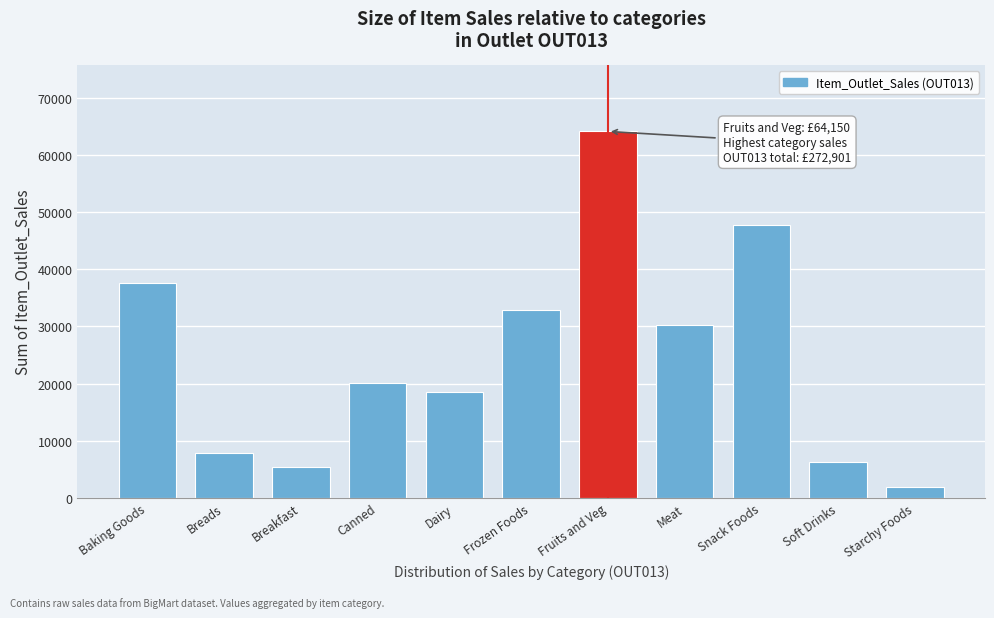

Reading right to left, extract all data points from this chart.

Starchy Foods=1929.5	Soft Drinks=6276.5	Snack Foods=47848.4	Meat=30198.7	Fruits and Veg=64150.5	Frozen Foods=32863.2	Dairy=18589.1	Canned=20019.3	Breakfast=5463.6	Breads=7883.7	Baking Goods=37679.0